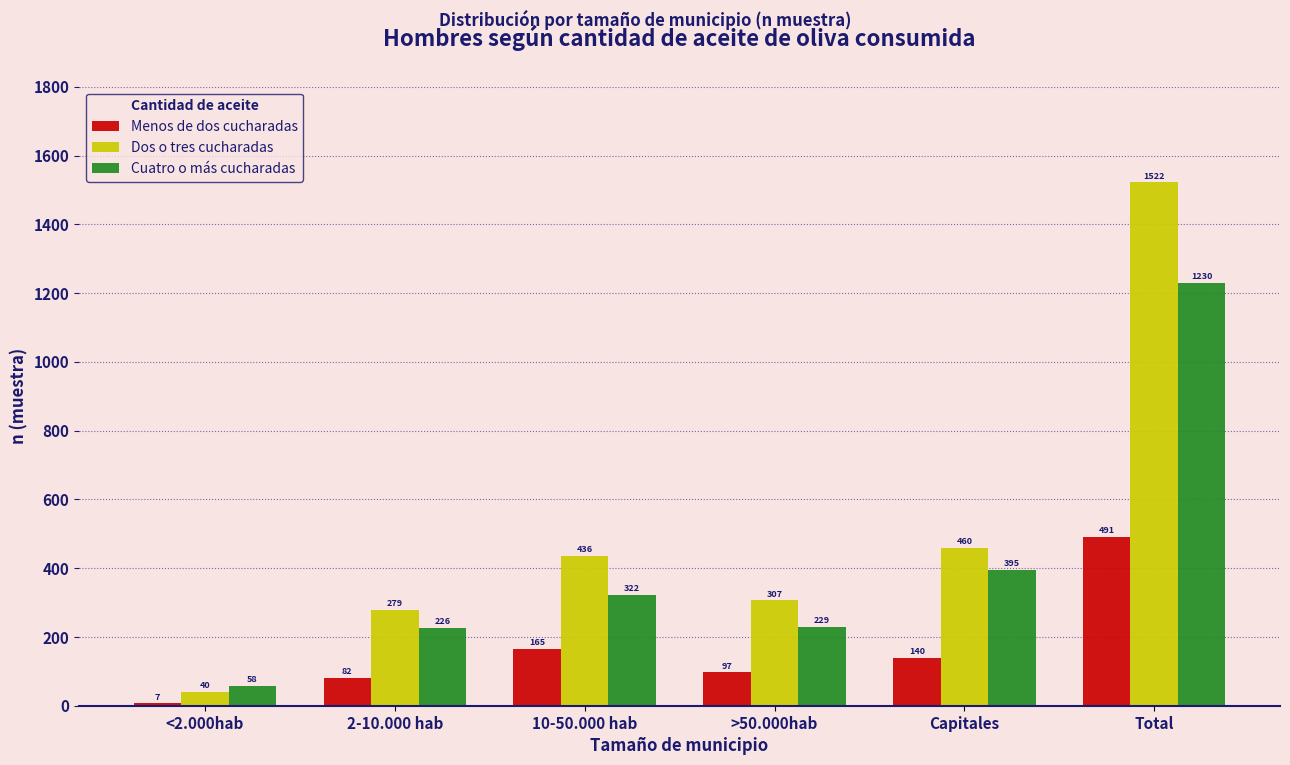

Reading right to left, list all the values displayed in this chart.

Menos de dos cucharadas: Total=491	Capitales=140	>50.000hab=97	10-50.000 hab=165	2-10.000 hab=82	<2.000hab=7
Dos o tres cucharadas: Total=1522	Capitales=460	>50.000hab=307	10-50.000 hab=436	2-10.000 hab=279	<2.000hab=40
Cuatro o más cucharadas: Total=1230	Capitales=395	>50.000hab=229	10-50.000 hab=322	2-10.000 hab=226	<2.000hab=58